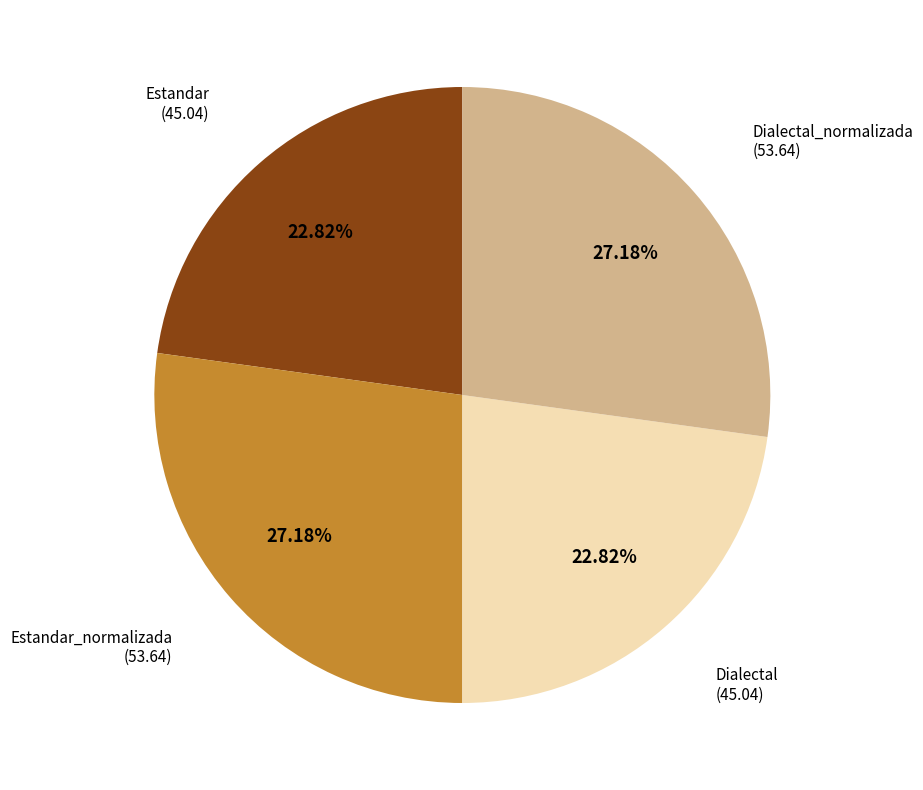

Is there any slice that represents more than half of the pie?

No